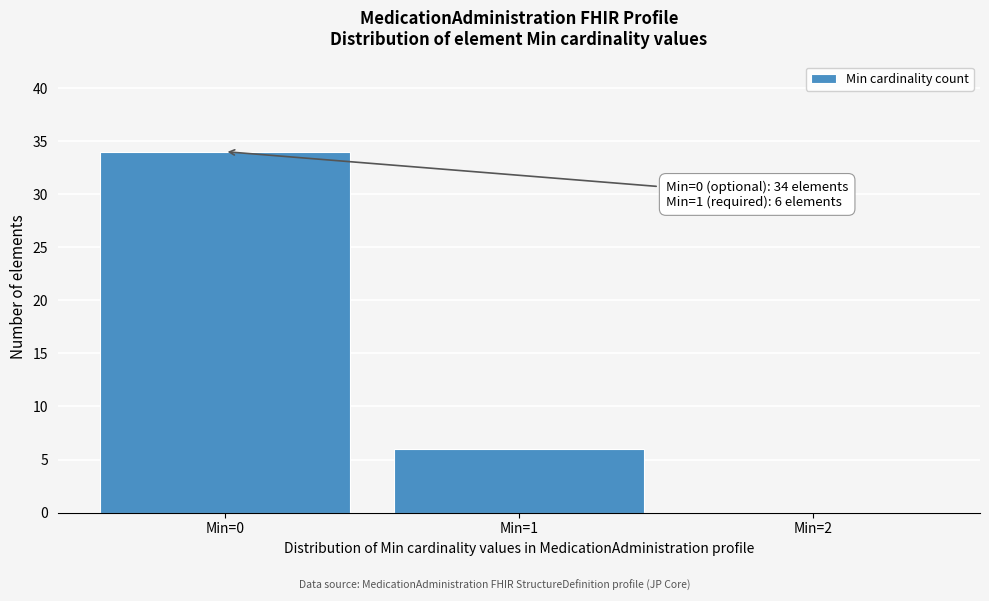

Reading left to right, transcribe all the data shown in this chart.

Min=0=34	Min=1=6	Min=2=0